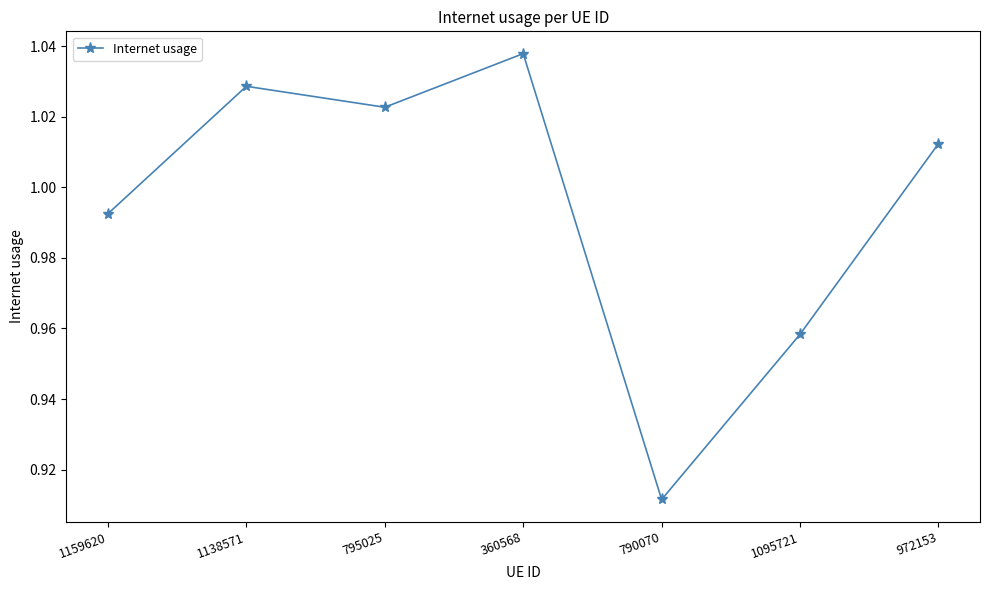

True or false: the data shows 0.3 at 1095721.

False